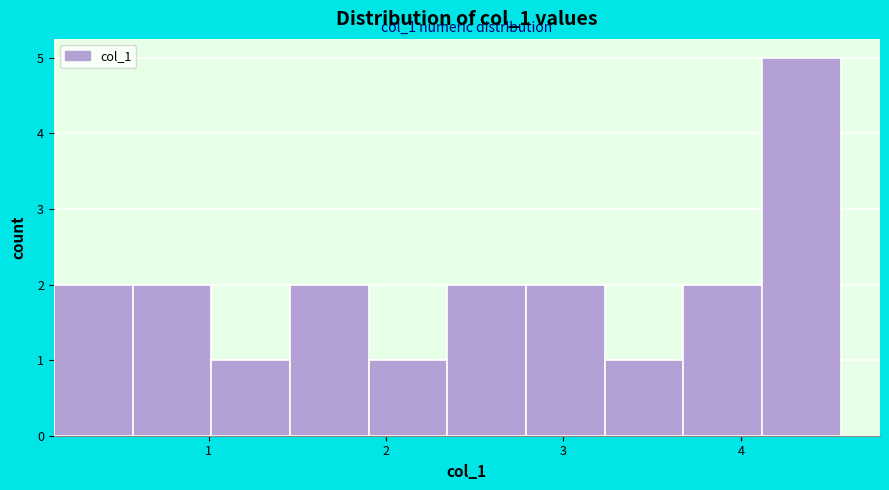

Which range on the x-axis has the tallest bar?

4.1 to 4.6